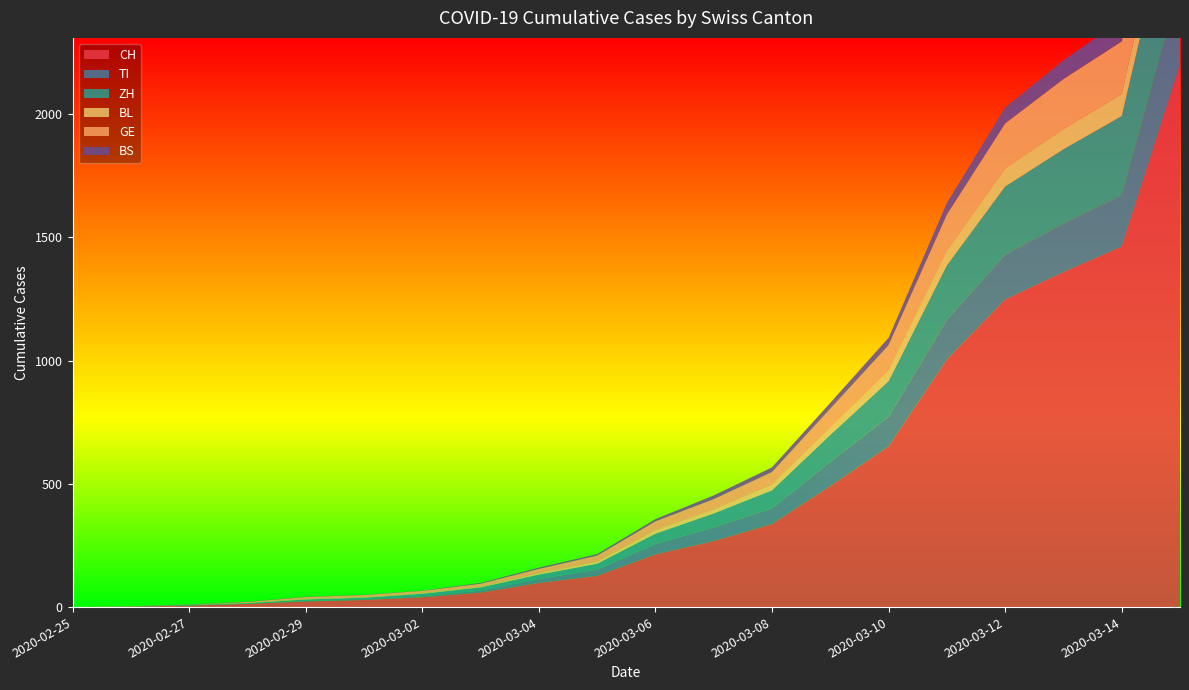

Reading right to left, list all the values displayed in this chart.

CH: 2020-03-15=2200	2020-03-14=1463	2020-03-13=1359	2020-03-12=1248	2020-03-11=1004	2020-03-10=652	2020-03-09=491	2020-03-08=337	2020-03-07=268	2020-03-06=214	2020-03-05=127	2020-03-04=98	2020-03-03=59	2020-03-02=40	2020-03-01=29	2020-02-29=23	2020-02-28=13	2020-02-27=6	2020-02-26=2	2020-02-25=0
TI: 2020-03-15=321	2020-03-14=208	2020-03-13=197	2020-03-12=182	2020-03-11=161	2020-03-10=121	2020-03-09=98	2020-03-08=64	2020-03-07=56	2020-03-06=42	2020-03-05=25	2020-03-04=16	2020-03-03=8	2020-03-02=4	2020-03-01=2	2020-02-29=2	2020-02-28=1	2020-02-27=1	2020-02-26=1	2020-02-25=0
ZH: 2020-03-15=481	2020-03-14=322	2020-03-13=302	2020-03-12=277	2020-03-11=222	2020-03-10=144	2020-03-09=110	2020-03-08=73	2020-03-07=56	2020-03-06=42	2020-03-05=24	2020-03-04=18	2020-03-03=13	2020-03-02=10	2020-03-01=7	2020-02-29=6	2020-02-28=2	2020-02-27=2	2020-02-26=0	2020-02-25=0
BL: 2020-03-15=133	2020-03-14=89	2020-03-13=82	2020-03-12=73	2020-03-11=58	2020-03-10=42	2020-03-09=28	2020-03-08=22	2020-03-07=16	2020-03-06=14	2020-03-05=8	2020-03-04=5	2020-03-03=2	2020-03-02=2	2020-03-01=2	2020-02-29=2	2020-02-28=1	2020-02-27=0	2020-02-26=0	2020-02-25=0
GE: 2020-03-15=309	2020-03-14=214	2020-03-13=203	2020-03-12=183	2020-03-11=148	2020-03-10=104	2020-03-09=78	2020-03-08=52	2020-03-07=42	2020-03-06=36	2020-03-05=25	2020-03-04=18	2020-03-03=13	2020-03-02=10	2020-03-01=9	2020-02-29=8	2020-02-28=4	2020-02-27=1	2020-02-26=1	2020-02-25=0
BS: 2020-03-15=128	2020-03-14=88	2020-03-13=76	2020-03-12=64	2020-03-11=47	2020-03-10=30	2020-03-09=24	2020-03-08=19	2020-03-07=15	2020-03-06=9	2020-03-05=6	2020-03-04=5	2020-03-03=3	2020-03-02=1	2020-03-01=1	2020-02-29=1	2020-02-28=1	2020-02-27=1	2020-02-26=0	2020-02-25=0